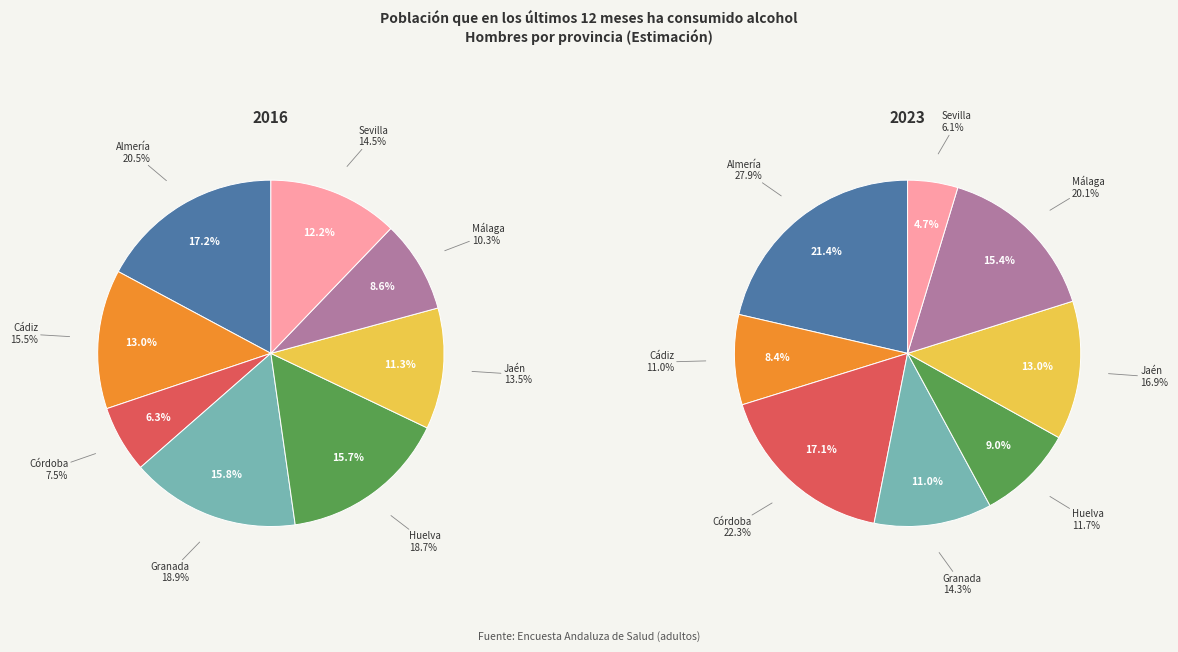

What portion of the pie excludes Málaga?

91.4%